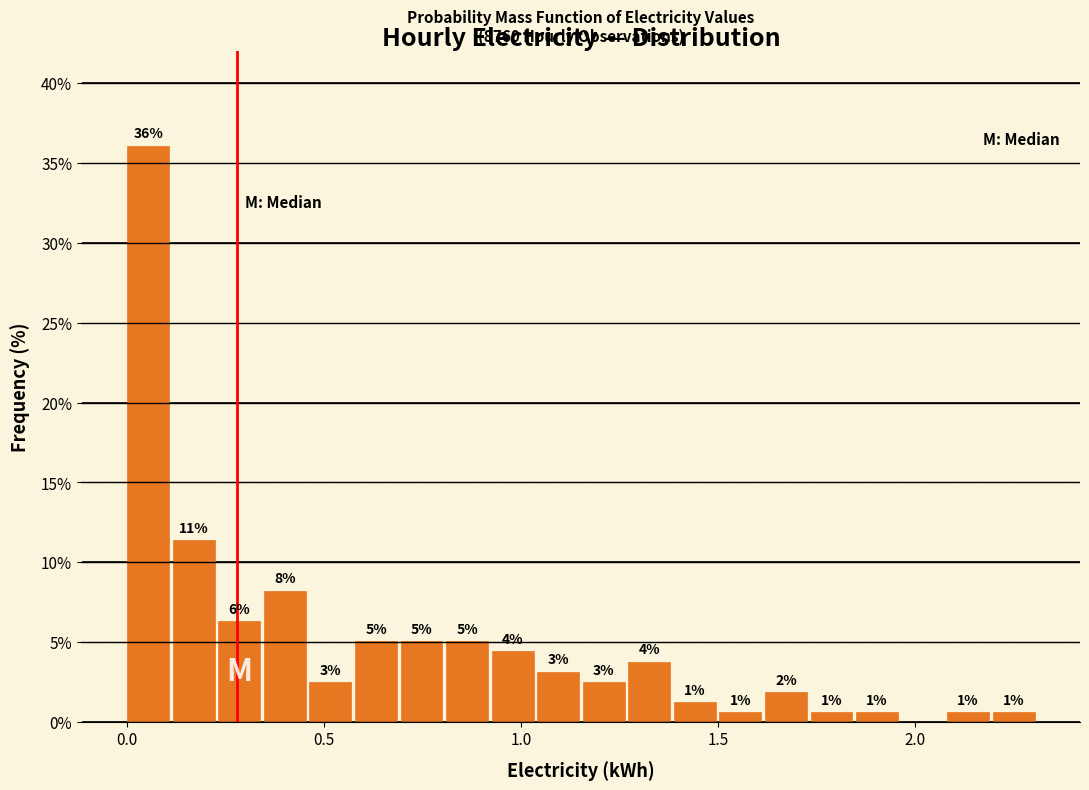

Read against the x-axis, roughly where is the centre of the tallest bar?

0.05